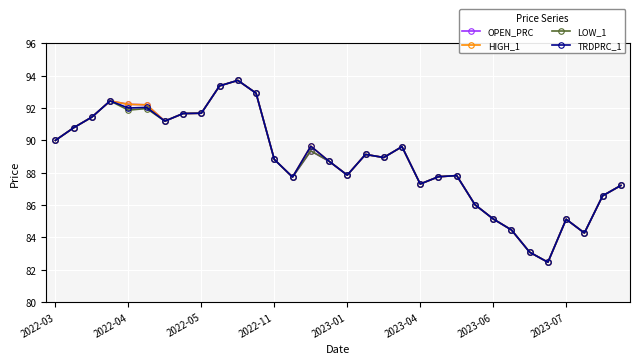

Is this an area chart (filled region under the line)?

No